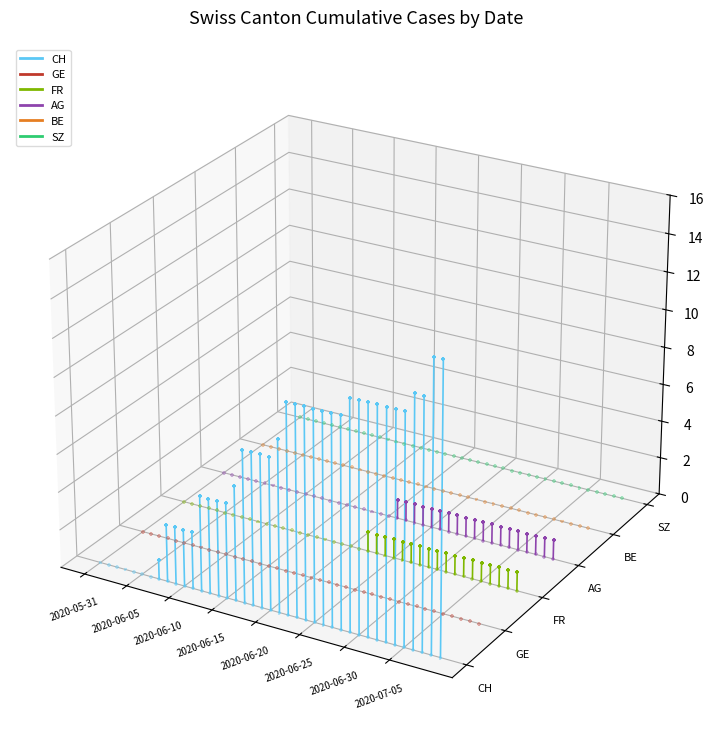

Is the value of FR at 32 greater than the value of AG at 27?

No